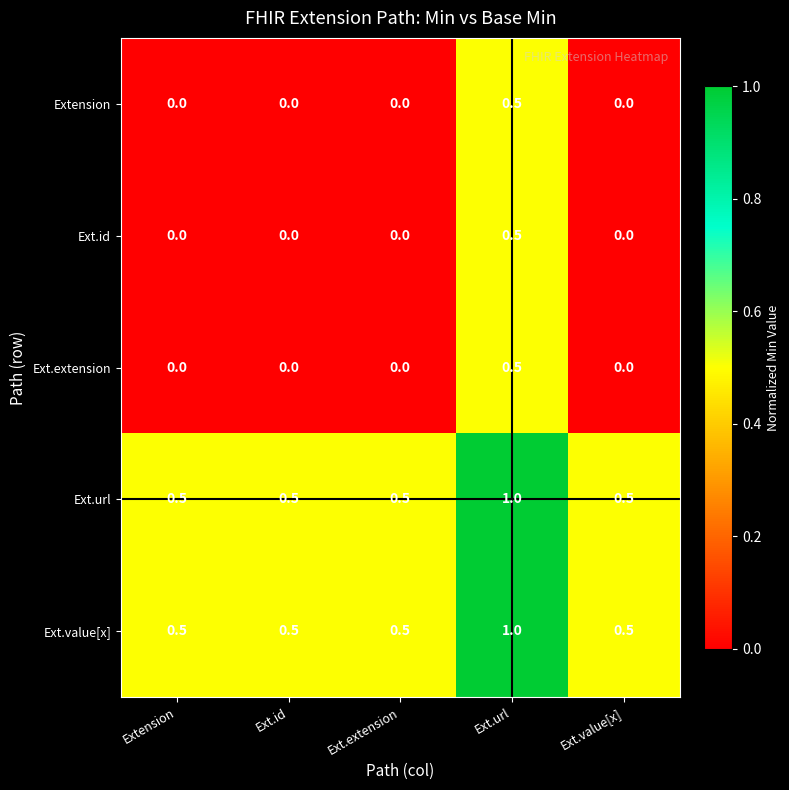

True or false: Ext.extension has a value of -0.3 at Ext.extension.

False